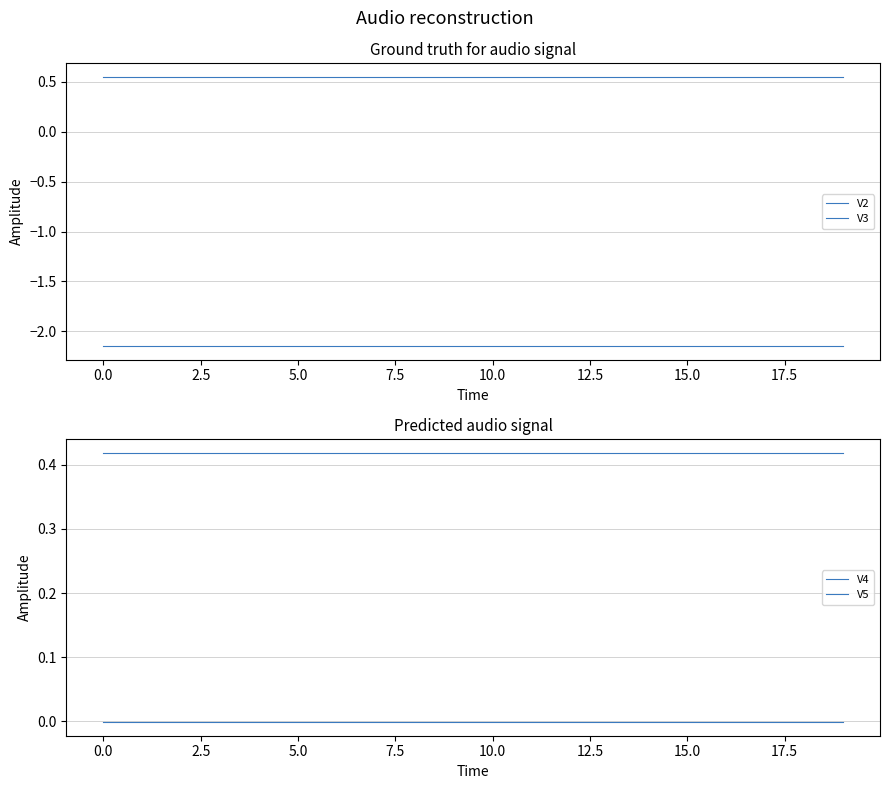

What is the spread (max minus min) of values at 2.5?

2.7